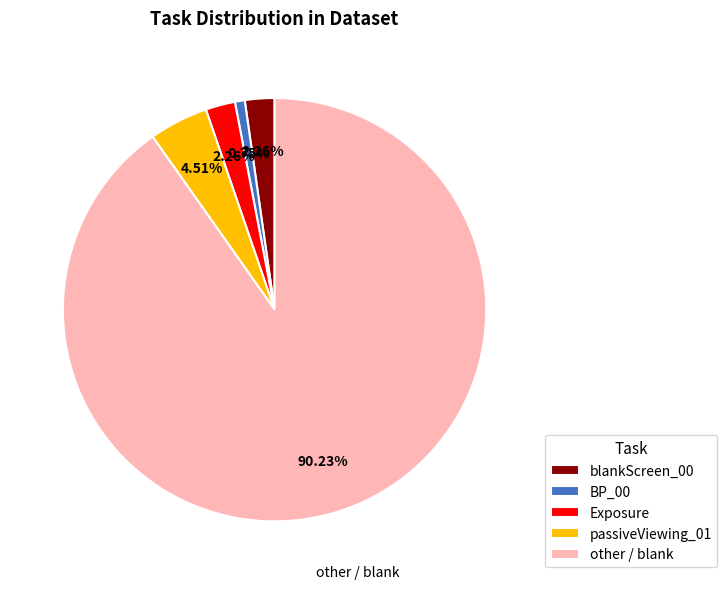

Between BP_00 and passiveViewing_01, which is larger?

passiveViewing_01